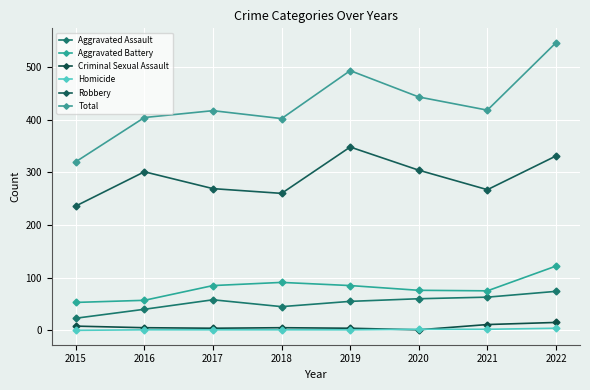

How many lines are shown in the chart?

6